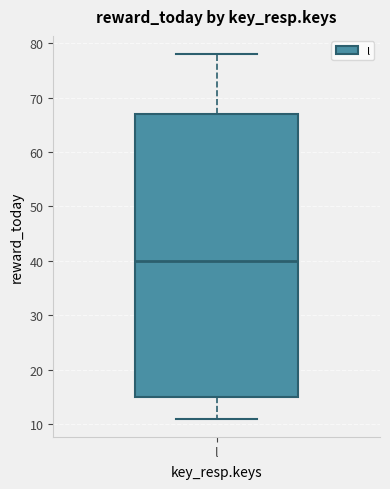

Transcribe this box plot: give where the median line is, the range the box spans, and where the two whiskers end, as read against the y-axis. The values are not printed on the chart, so give them approximately, as read against the axis.

median 40, box 15 to 67, whiskers 11 to 78